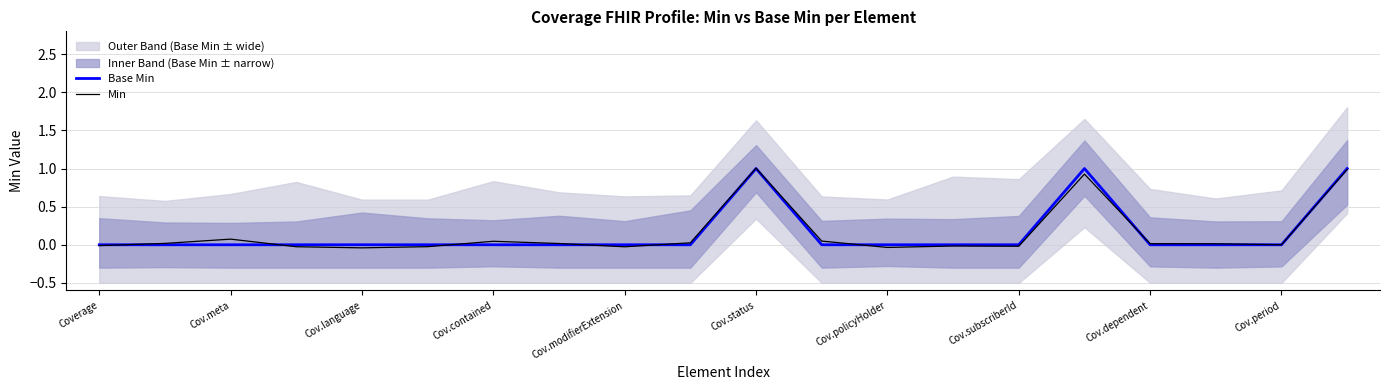

True or false: Min has more than 0 points higher than both neighbors.

True